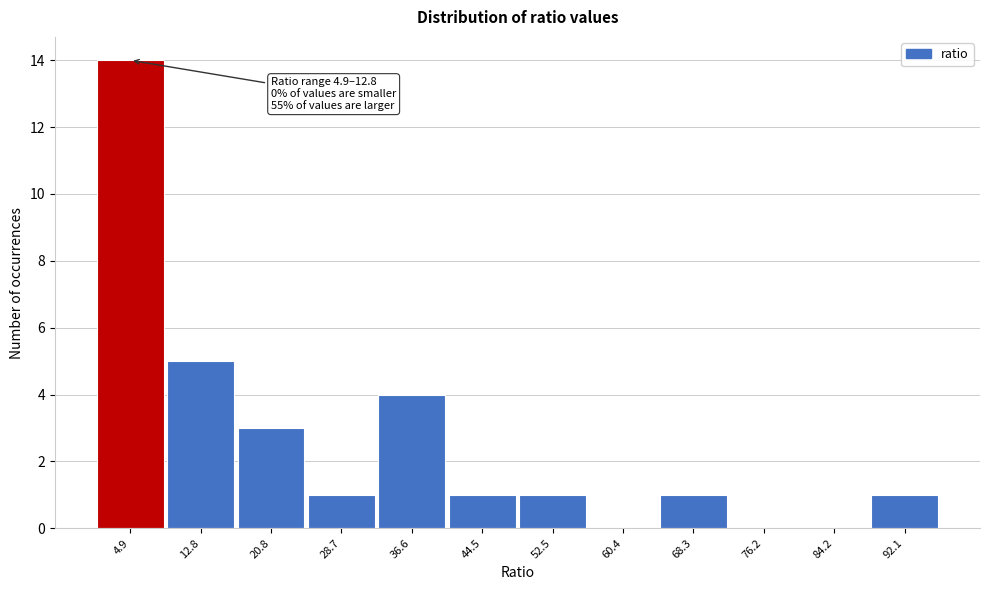

Reading left to right, transcribe all the data shown in this chart.

4.9=14	12.8=5	20.8=3	28.7=1	36.6=4	44.5=1	52.5=1	60.4=0	68.3=1	76.2=0	84.2=0	92.1=1